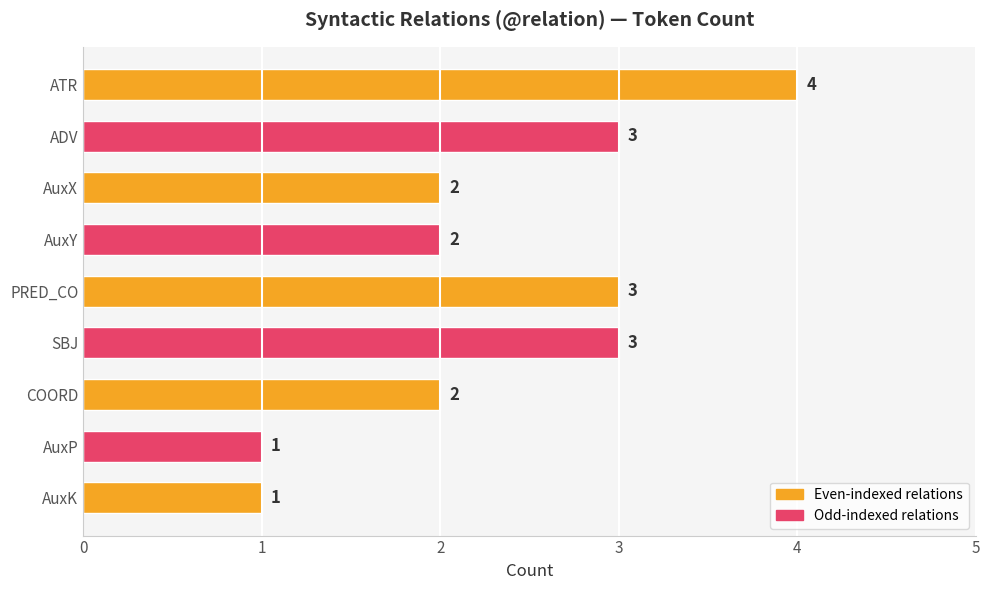

Reading bottom to top, what are all the values shown in this chart?

1	1	2	3	3	2	2	3	4